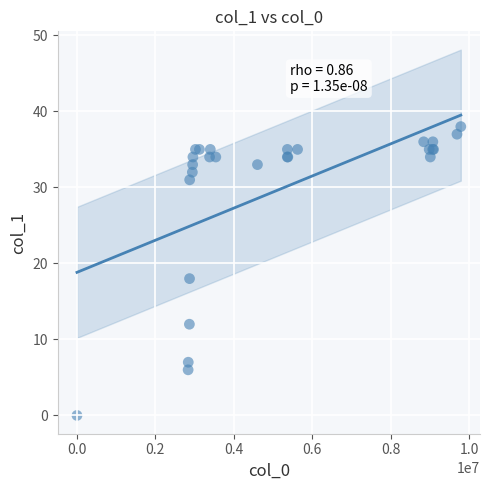

What Y value in the scatter plot is closest to 19?

18